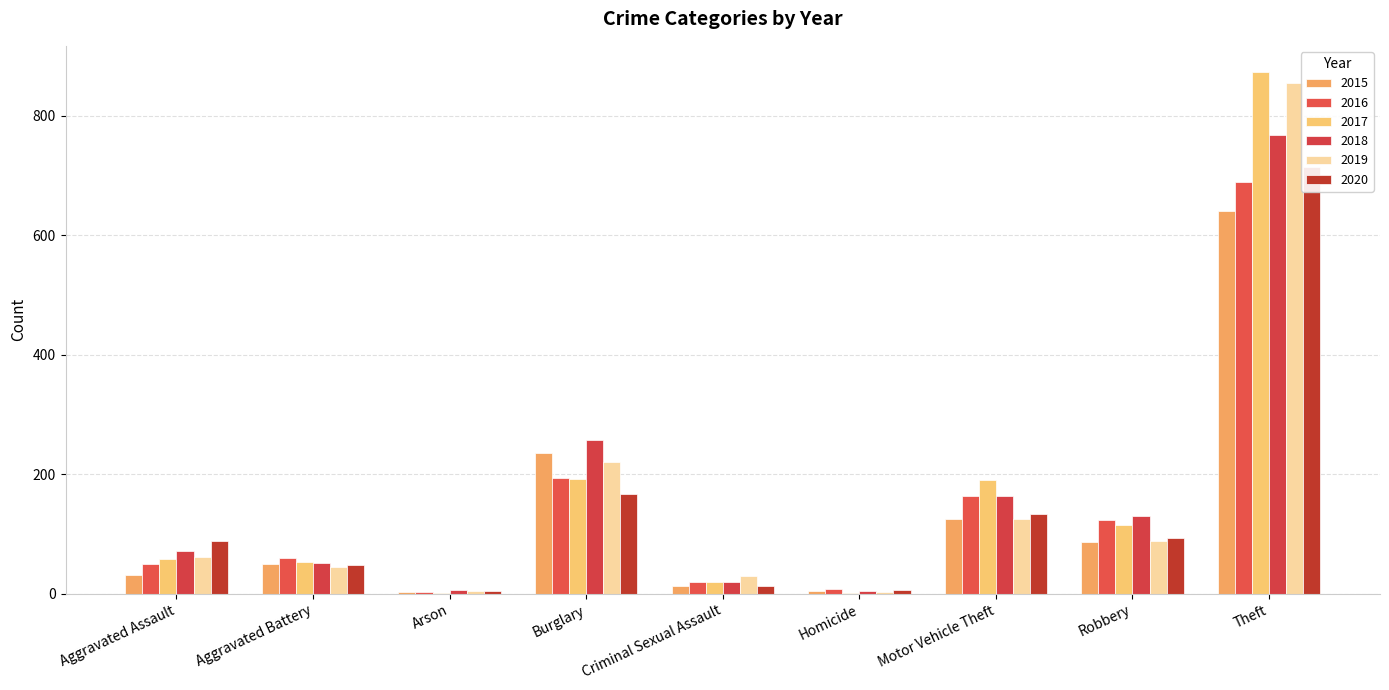

Which series has the widest spread of values?

2017